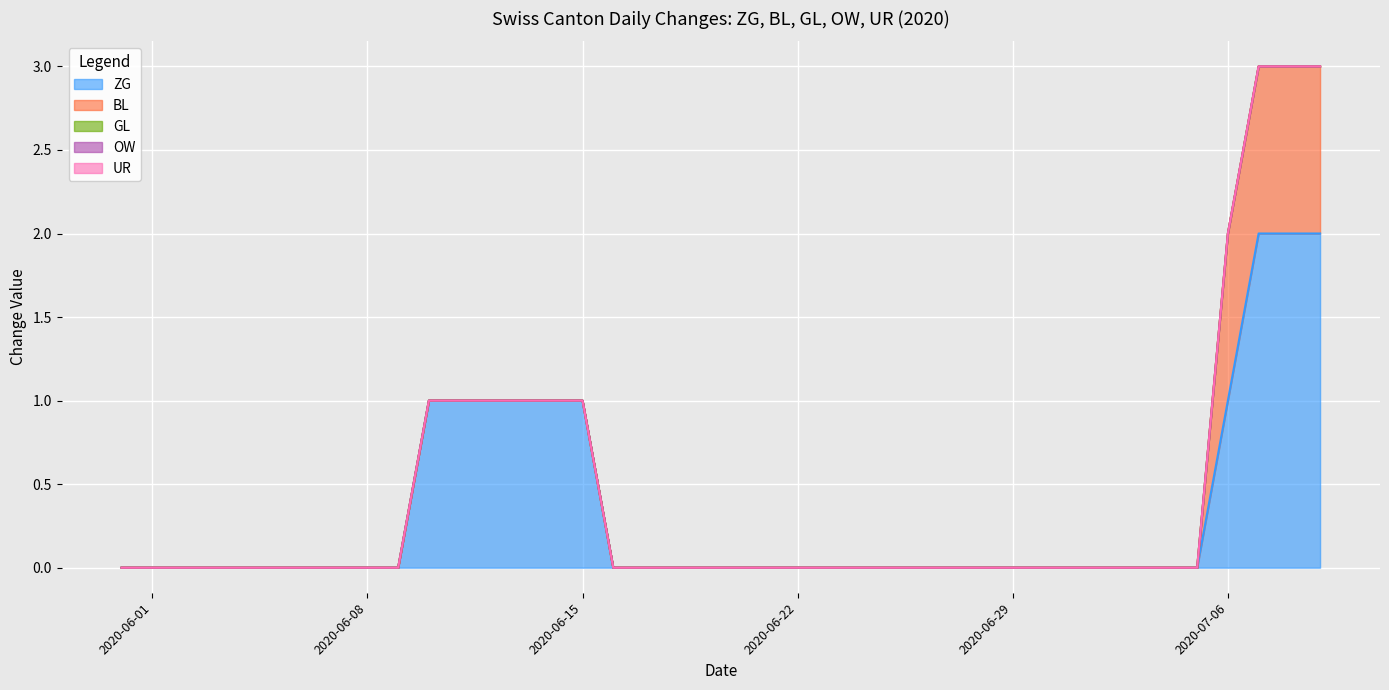

Which label corresponds to the smallest value in the chart?

2020-05-31